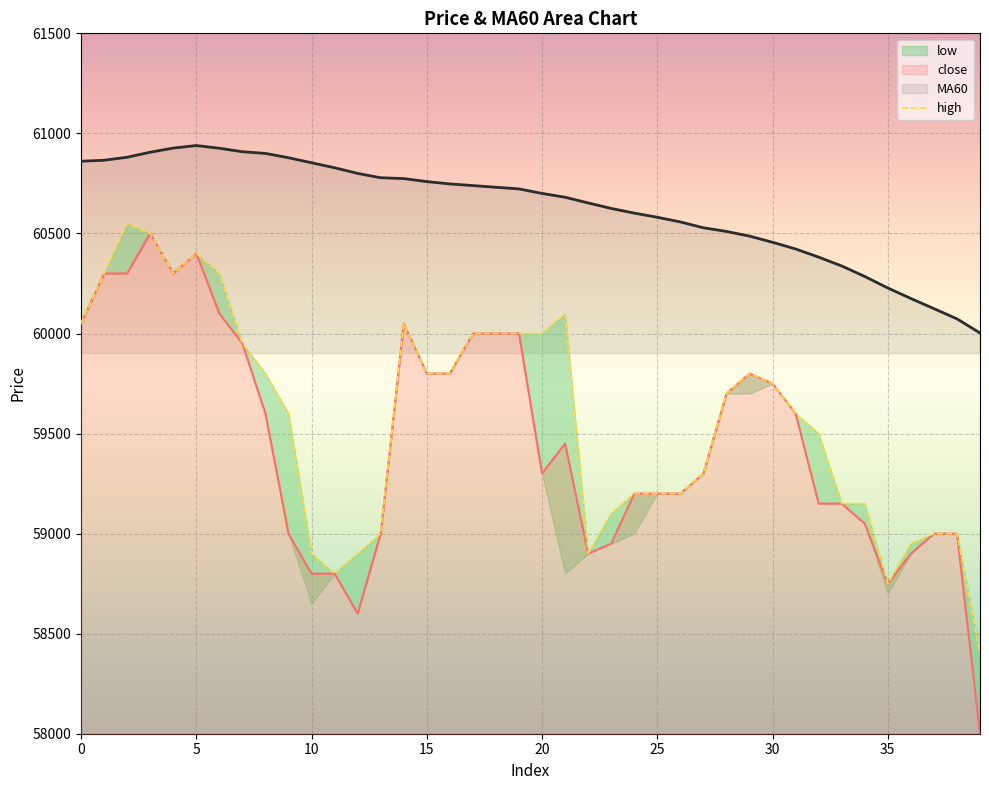

How many lines are shown in the chart?

3